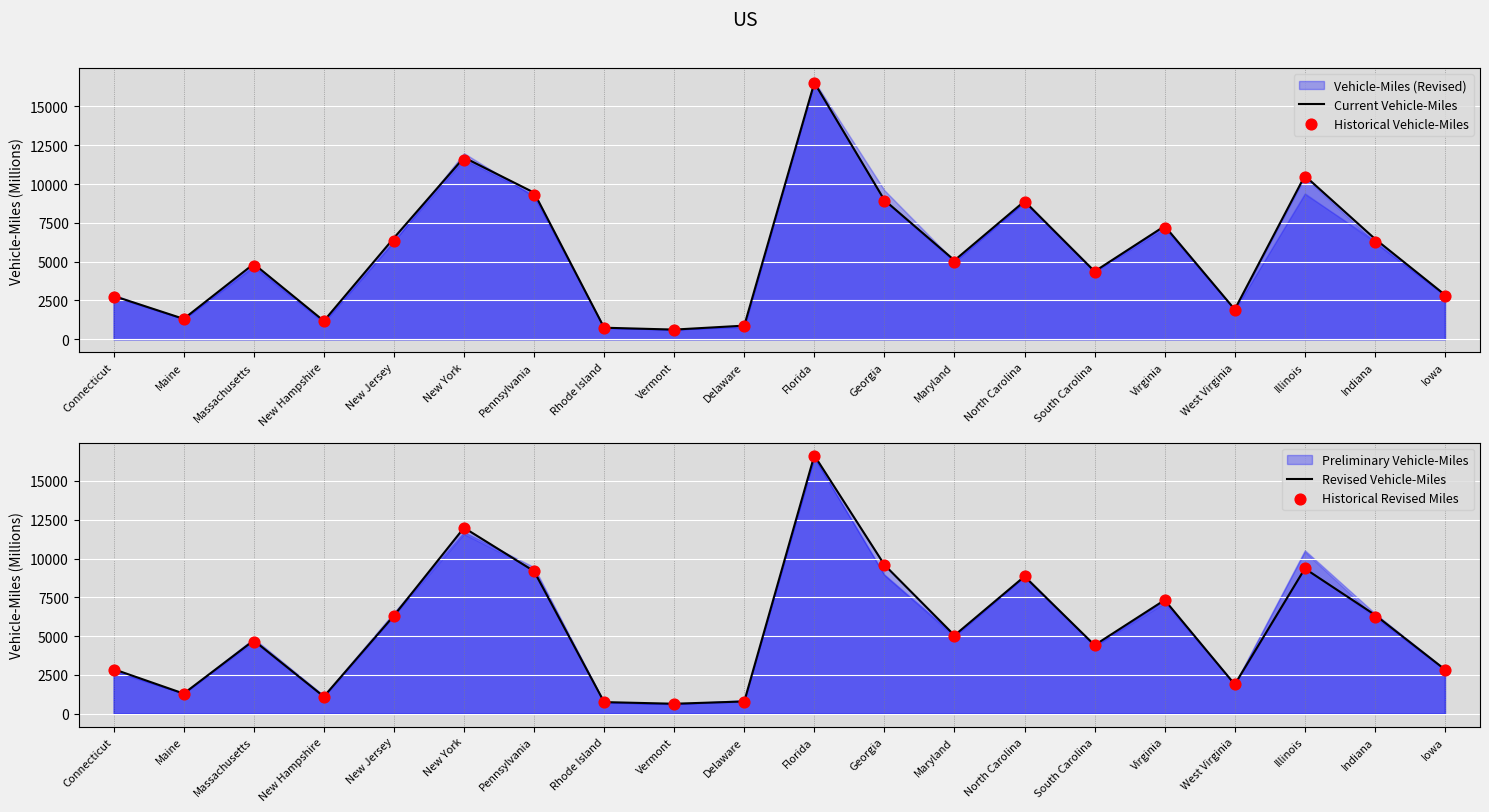

What is the total value across all series at New York?

47258